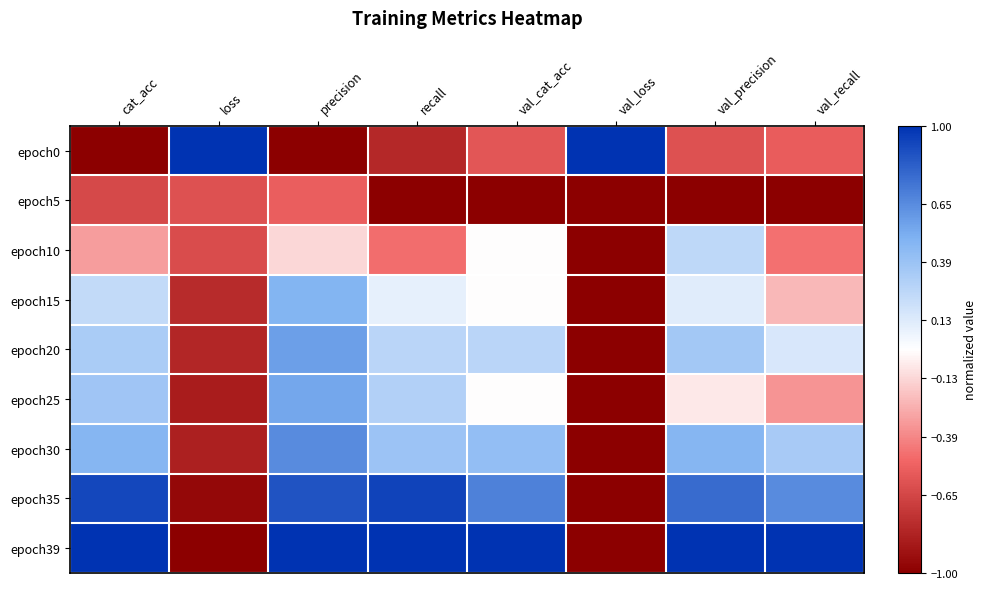

Rank the series at val_recall from lowest to highest value.

epoch5, epoch0, epoch10, epoch25, epoch15, epoch20, epoch30, epoch35, epoch39